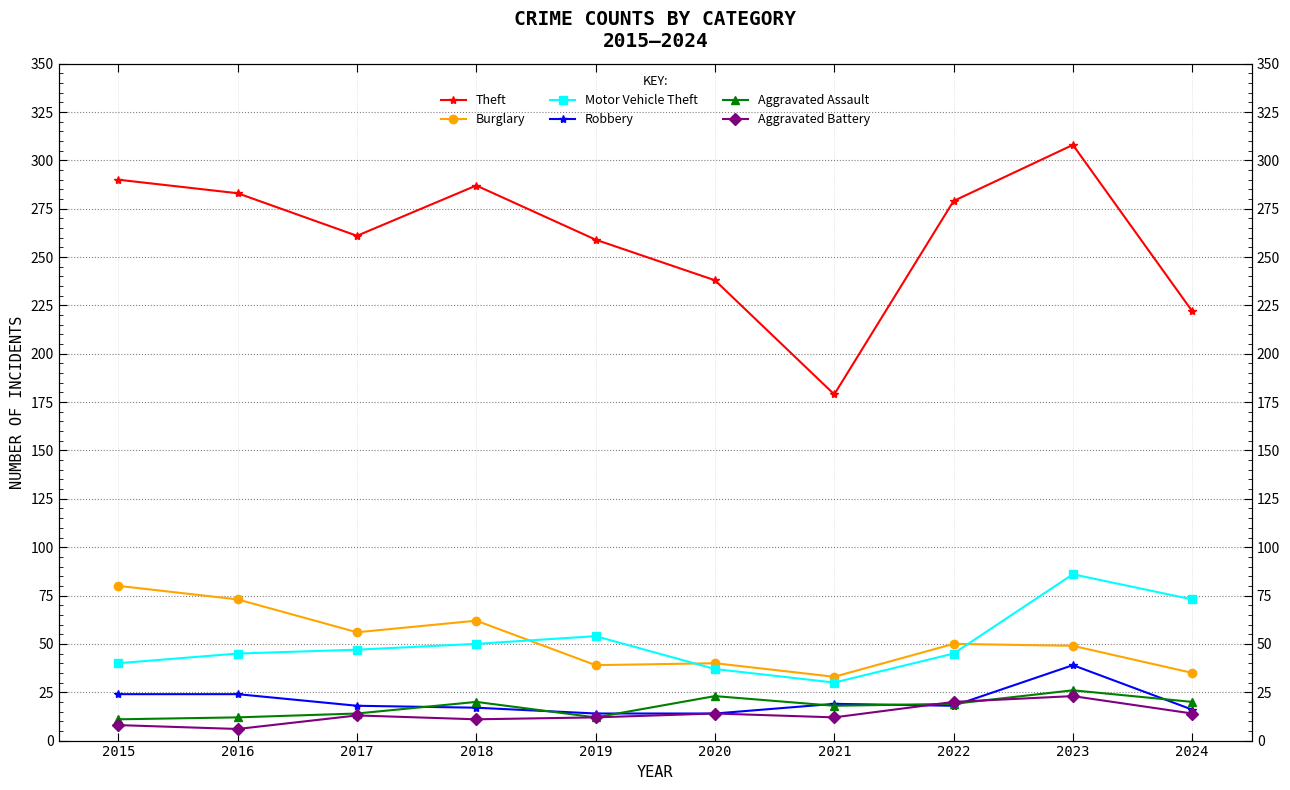

Which has a higher value, 2024 or 2018?

2018